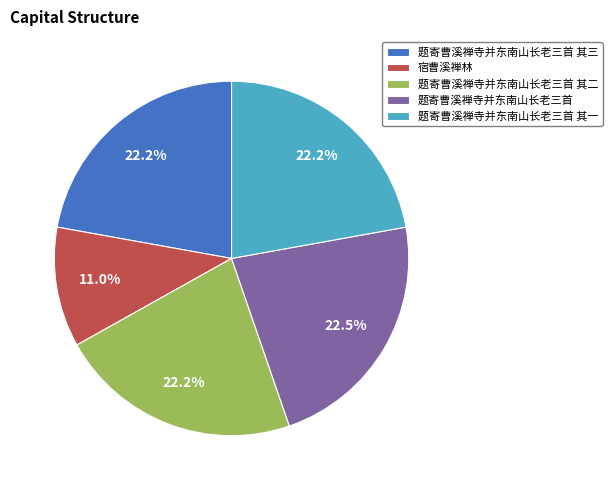

How many slices are in this pie chart?

5